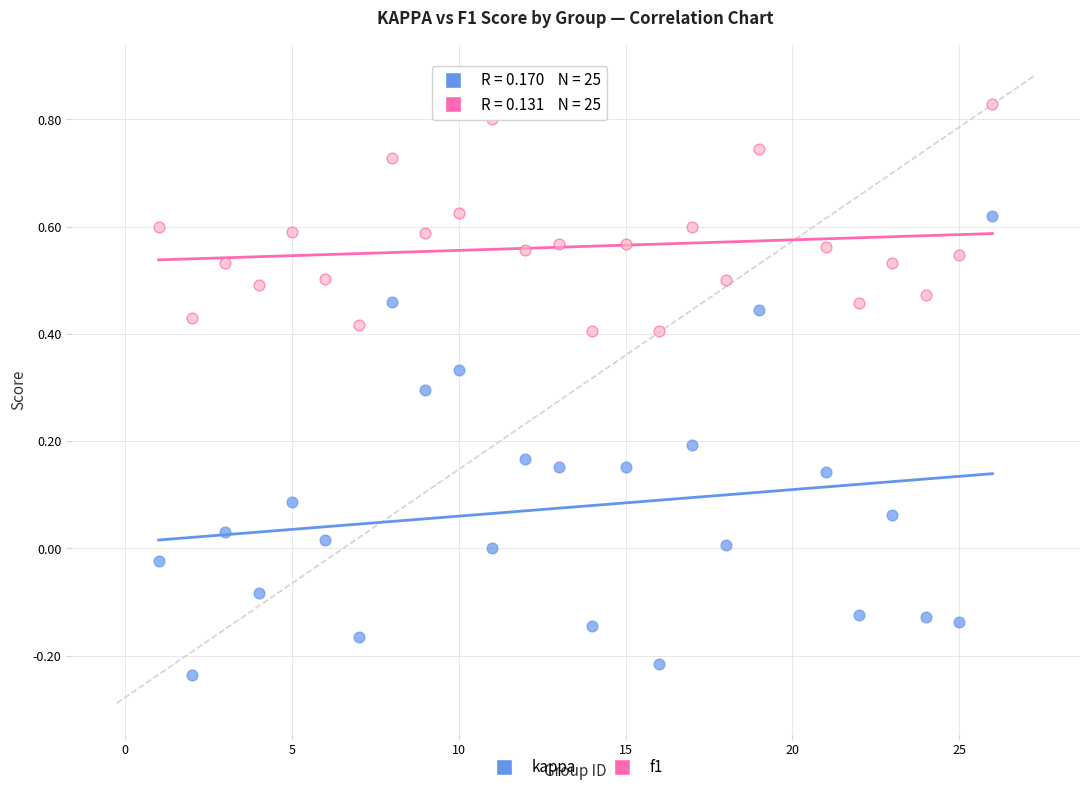

Across all data points, what is the range of Y values (max minus min)?

1.1